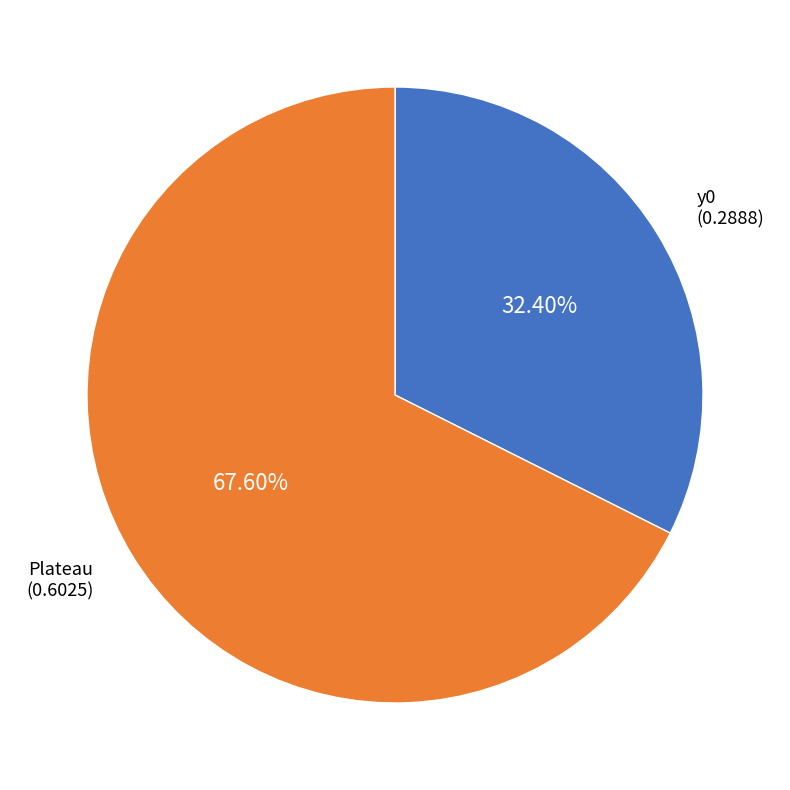

Approximately how many times larger is the value at y0 compared to Plateau?

0.5